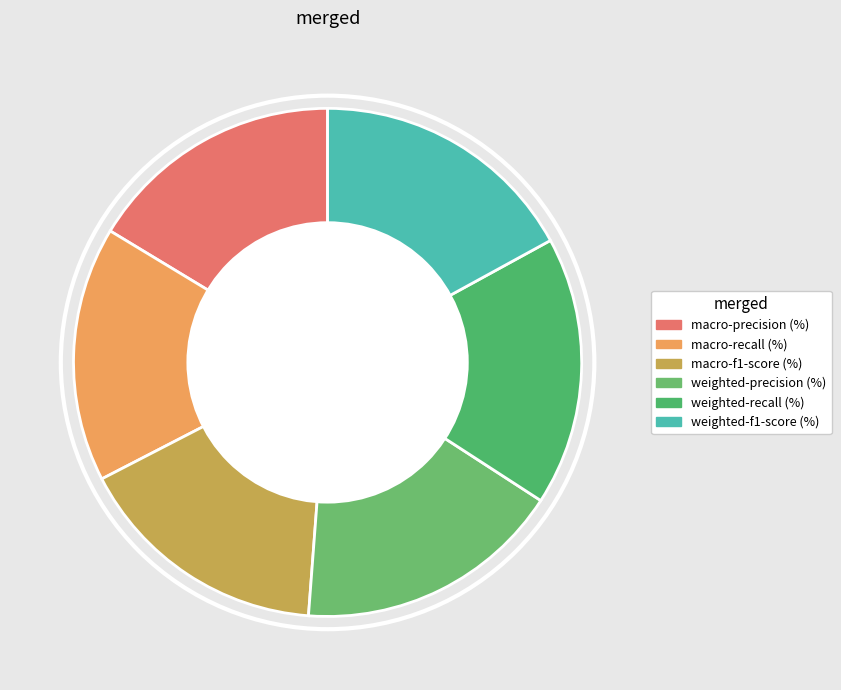

How many slices are in this pie chart?

6